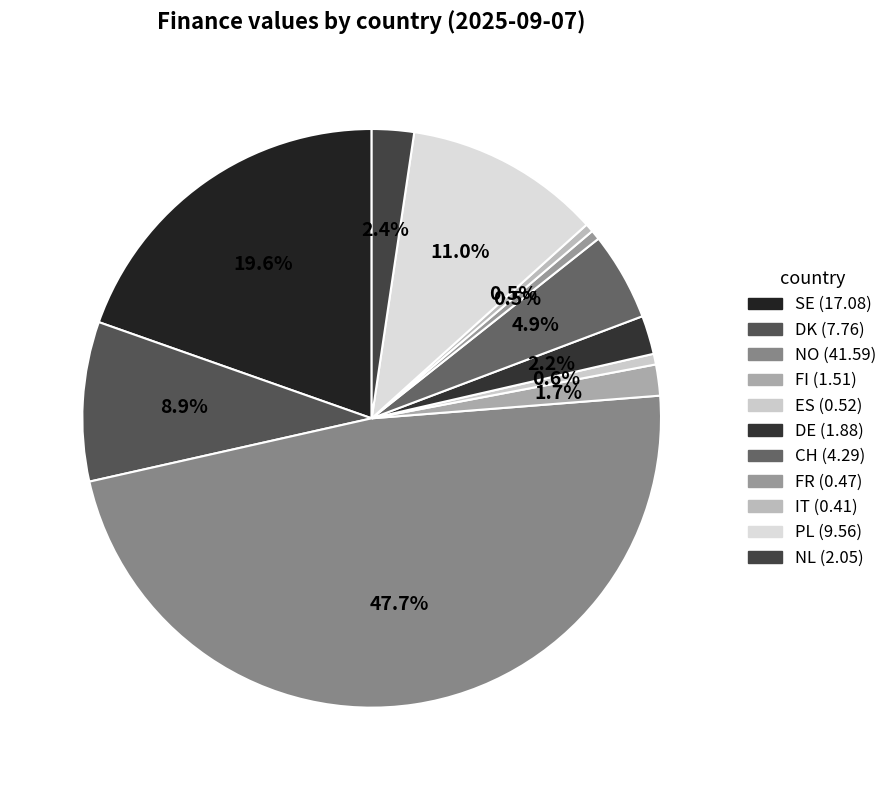

To the nearest percent, what is the difference between the CH and SE slice percentages?

15%